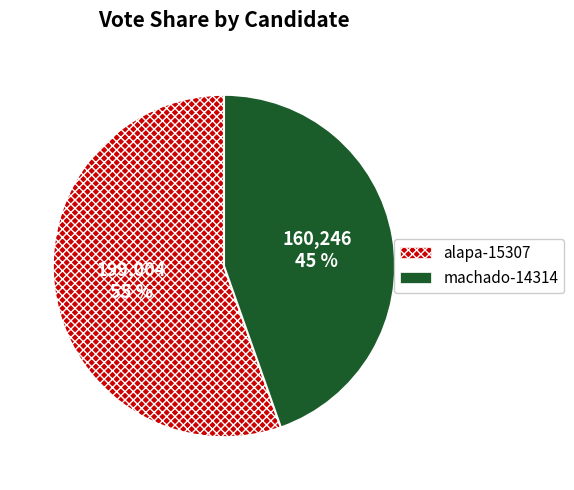

Count the number of slices in the pie.

2